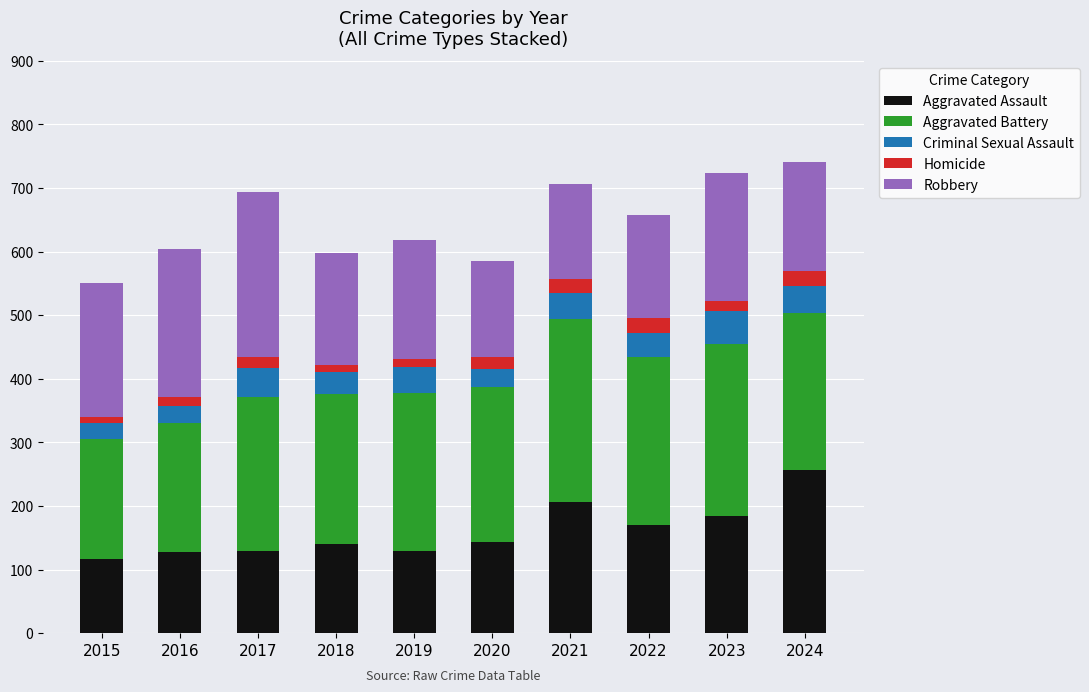

What is the total value across all series at 2022?

658